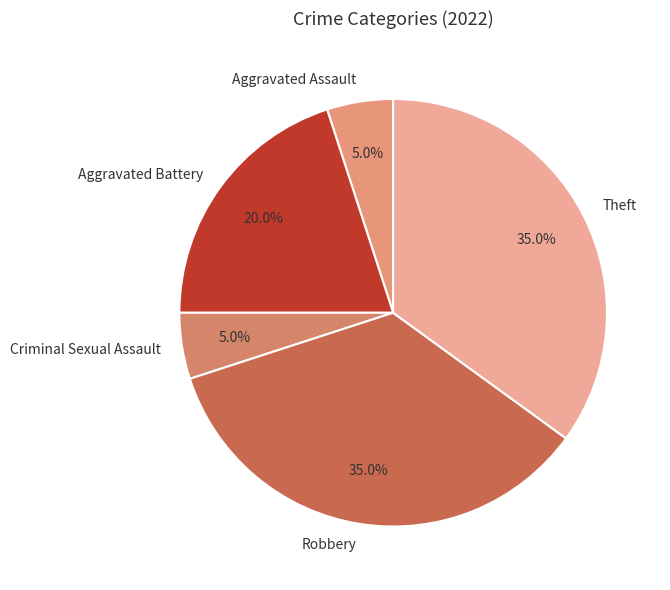

How many slices are in this pie chart?

5